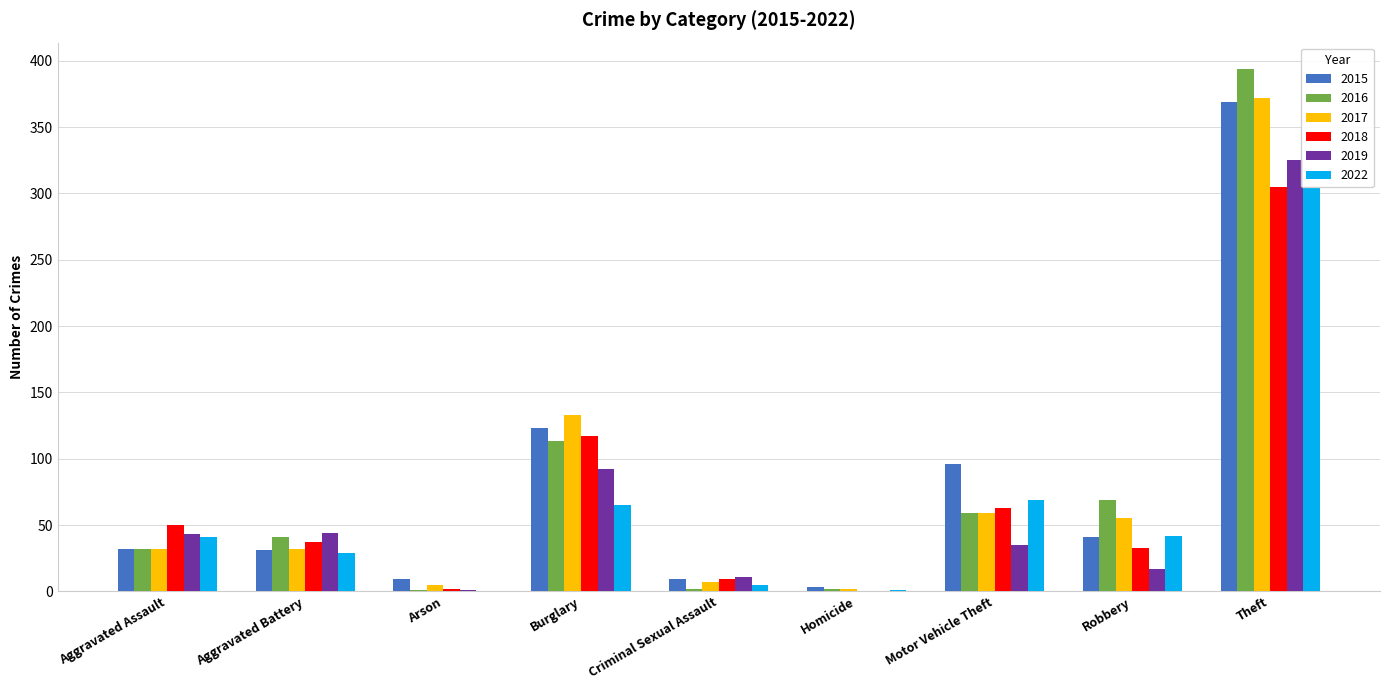

Is it true that 2018 equals 18 at Aggravated Assault?

False